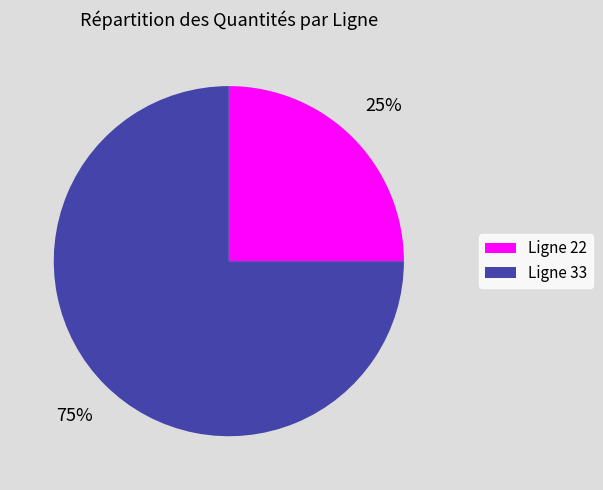

What is the ratio of the value at Ligne 33 to the value at Ligne 22?

3.0